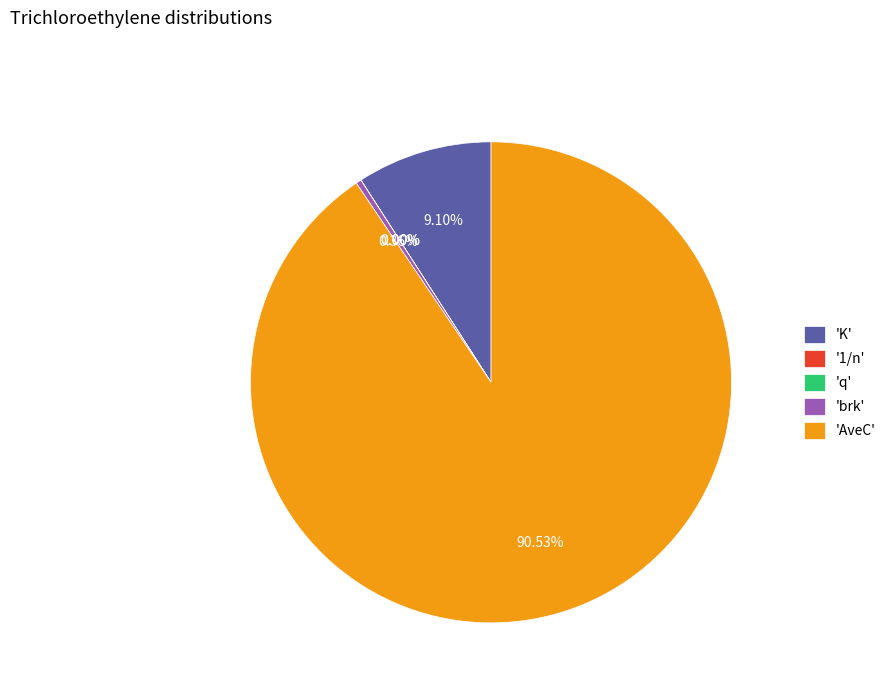

Which category accounts for the majority?

'AveC'